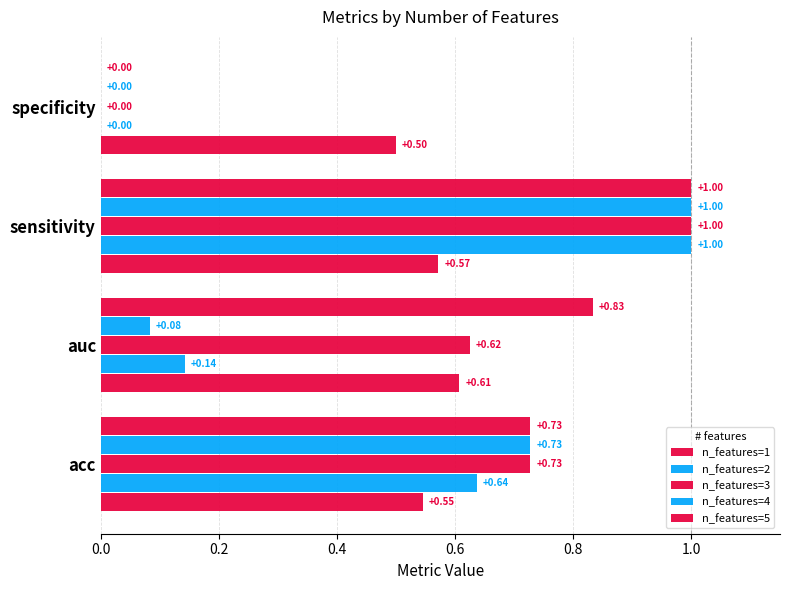

How many positive values does the n_features=3 series have?

3